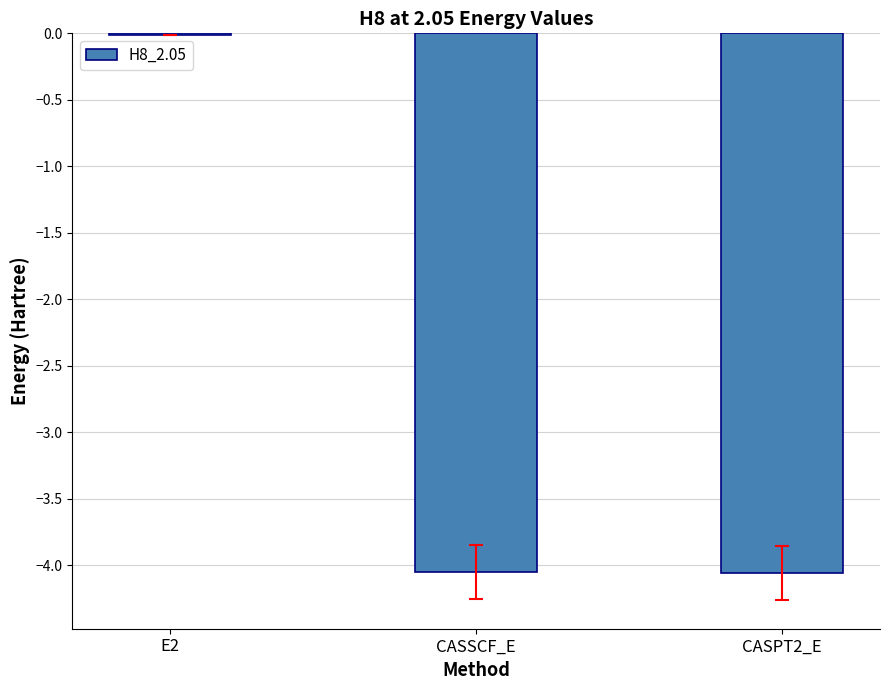

The chart shows a value of -6.1 at CASPT2_E. True or false?

False